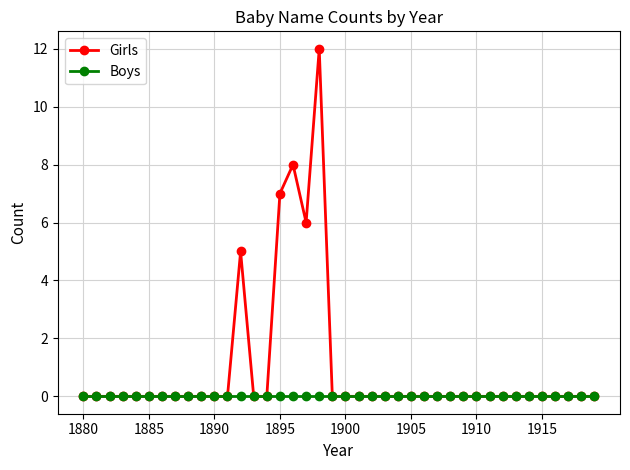

What is the maximum value for Girls?

12